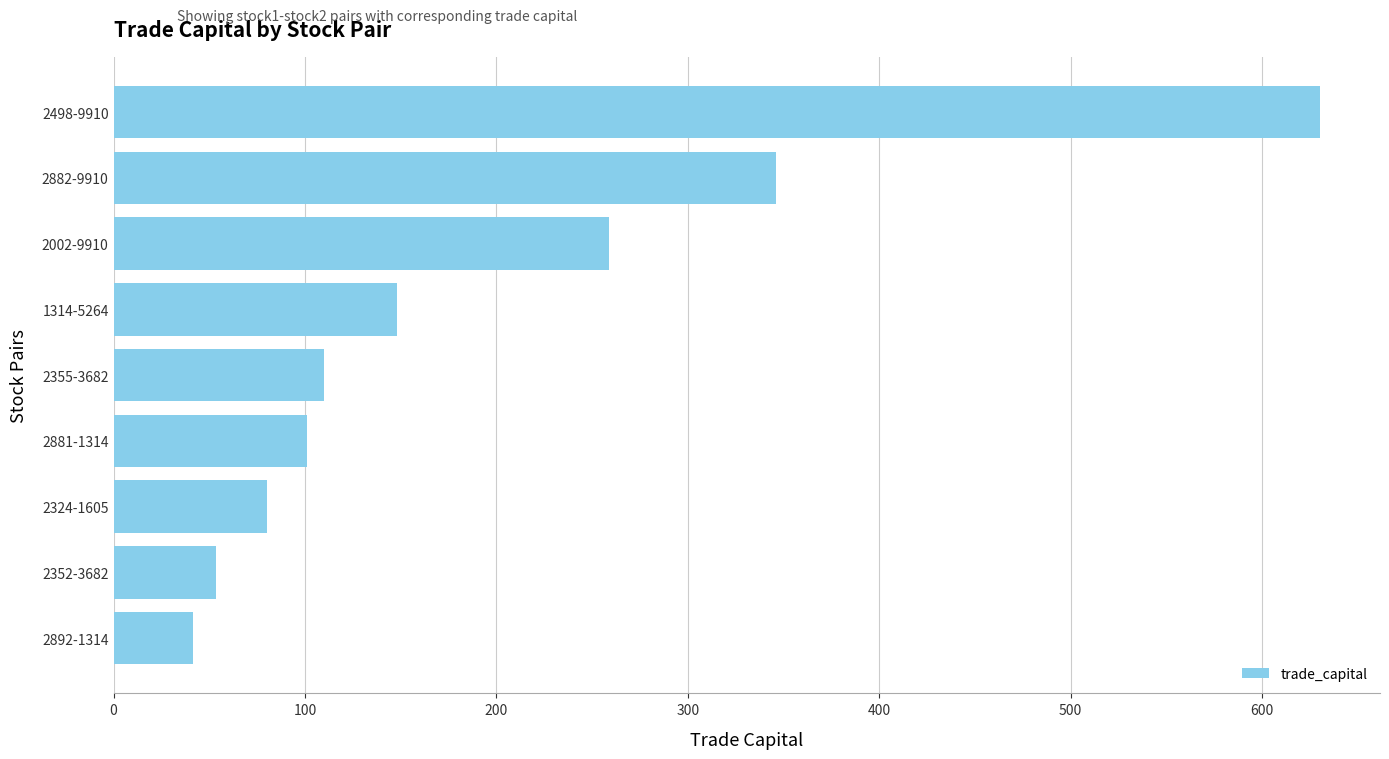

Reading bottom to top, what are all the values shown in this chart?

2892-1314=41.4	2352-3682=53.5	2324-1605=80.1	2881-1314=101.3	2355-3682=110.0	1314-5264=148.3	2002-9910=258.7	2882-9910=346.1	2498-9910=630.1